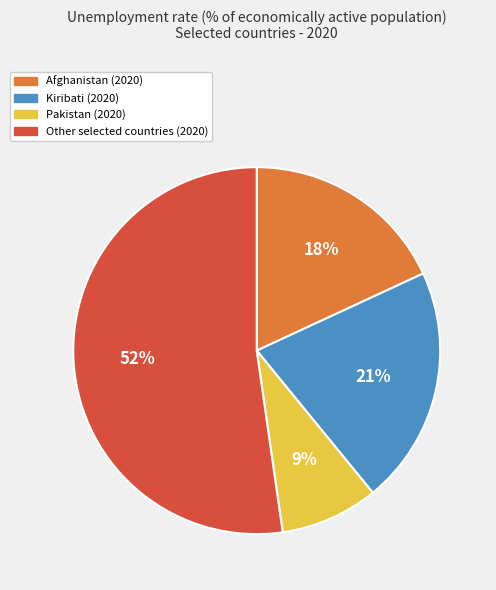

To the nearest percent, what is the average slice percentage?

25%